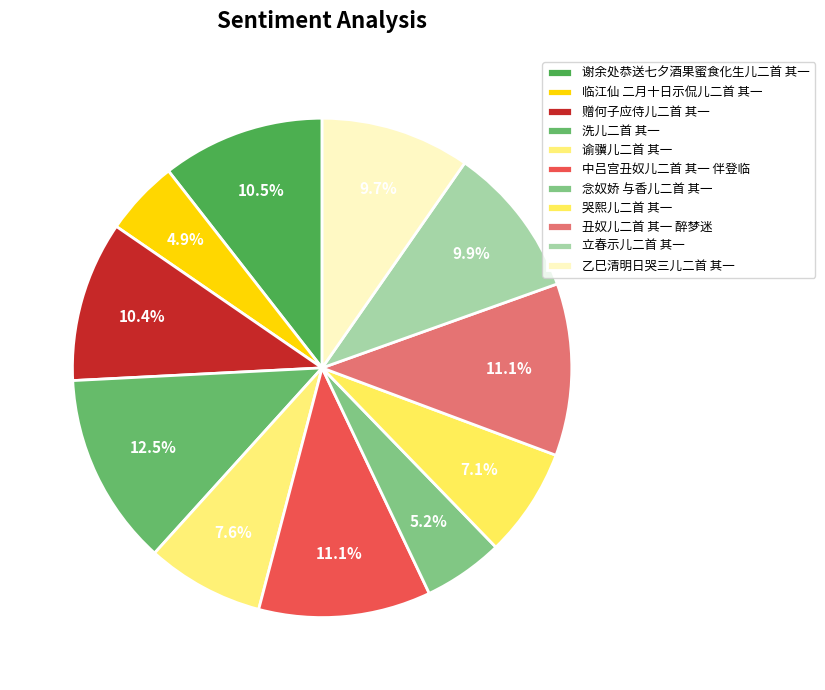

How many slices are in this pie chart?

11